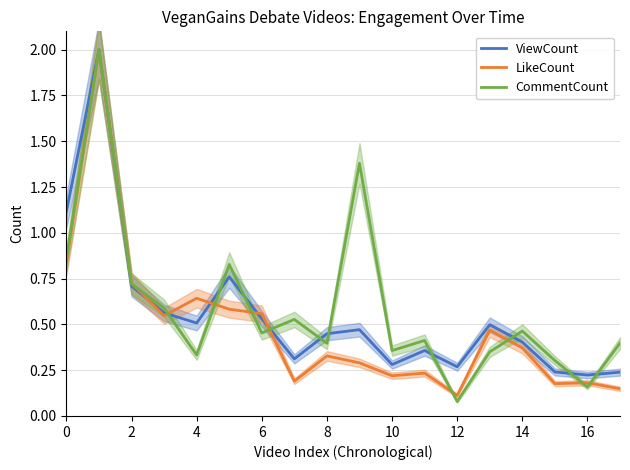

What is the total value across all series at 11?

1.0